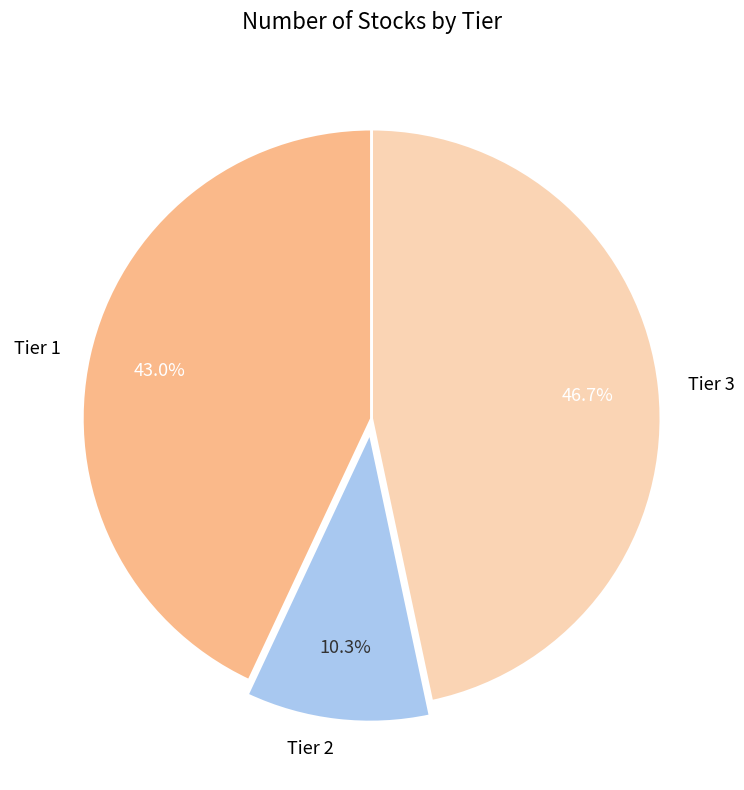

To the nearest percent, what is the difference between the Tier 2 and Tier 3 slice percentages?

36%